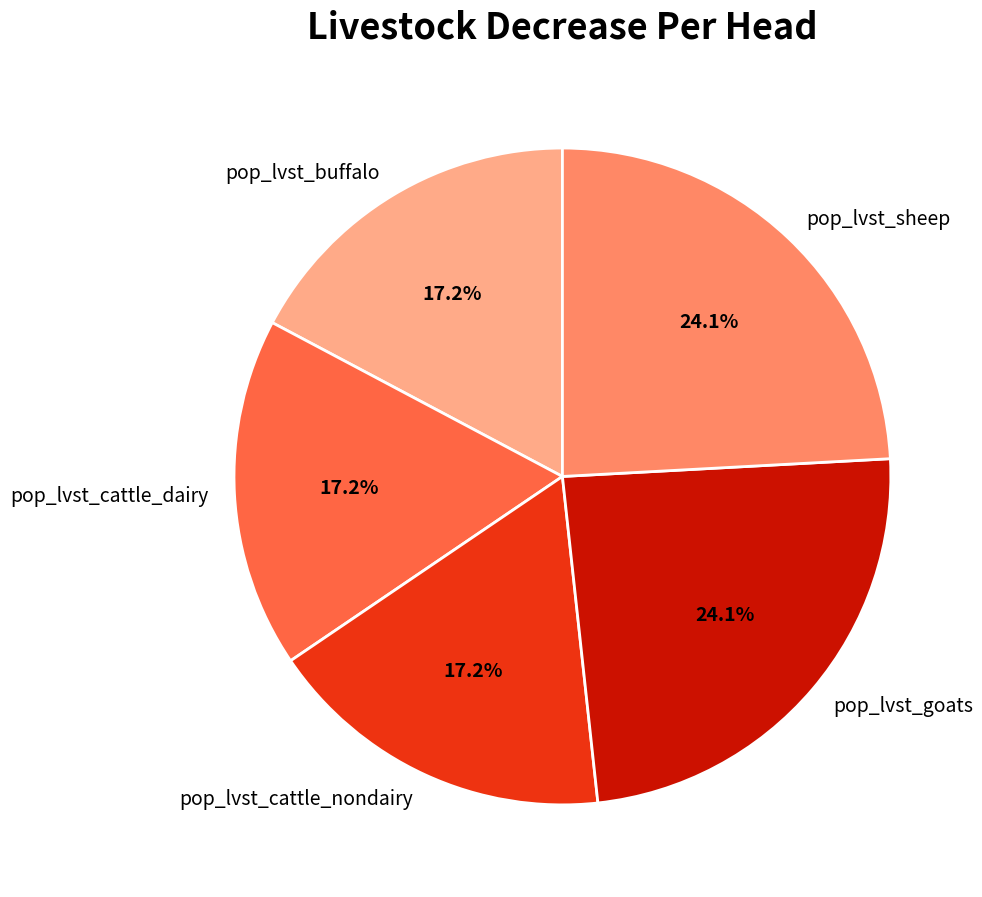

Is pop_lvst_goats the majority of the pie?

No